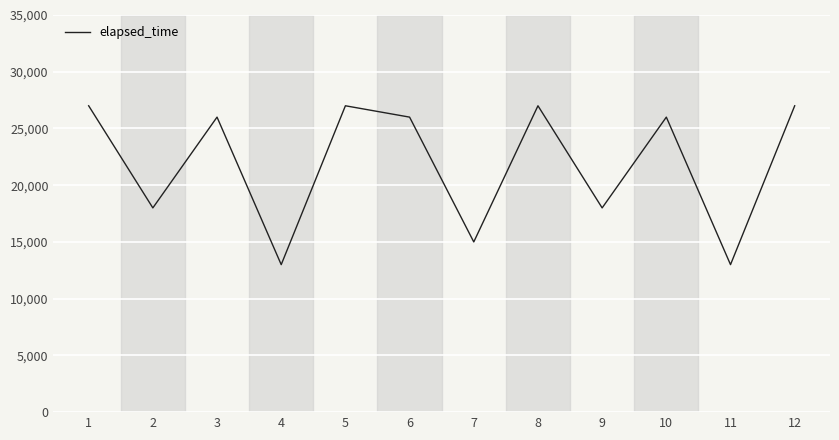

How many values are below 26000?

5